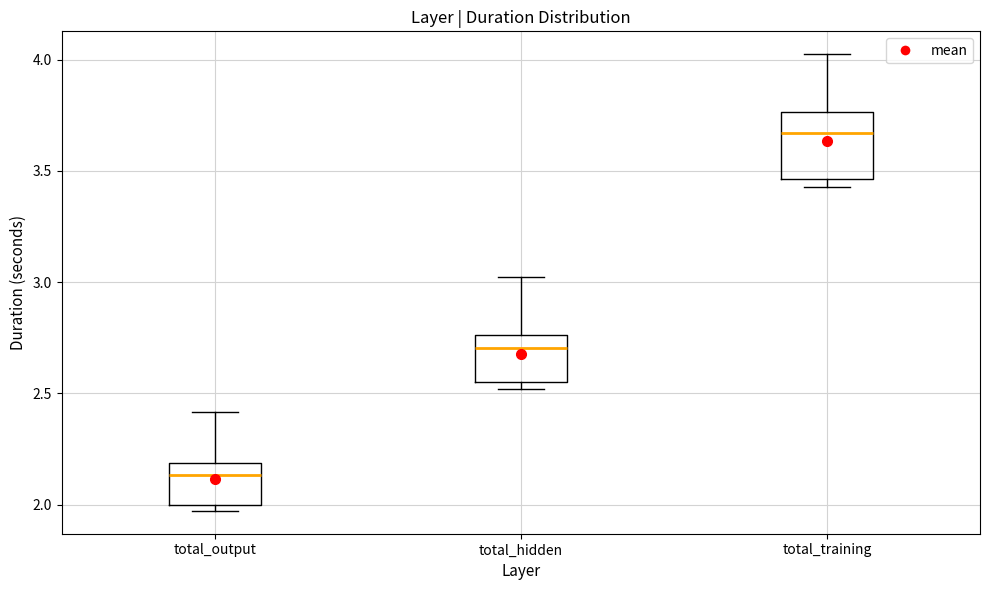

Reading left to right, read every box against the y-axis: the position of its median line, the range the box covers, and the ends of its whiskers. The values are not printed on the chart, so give them approximately, as read against the axis.

total_output: median 2.15, box 2.00 to 2.20, whiskers 1.95 to 2.40
total_hidden: median 2.70, box 2.55 to 2.75, whiskers 2.50 to 3.00
total_training: median 3.65, box 3.45 to 3.75, whiskers 3.45 (just below the box's lower edge) to 4.00